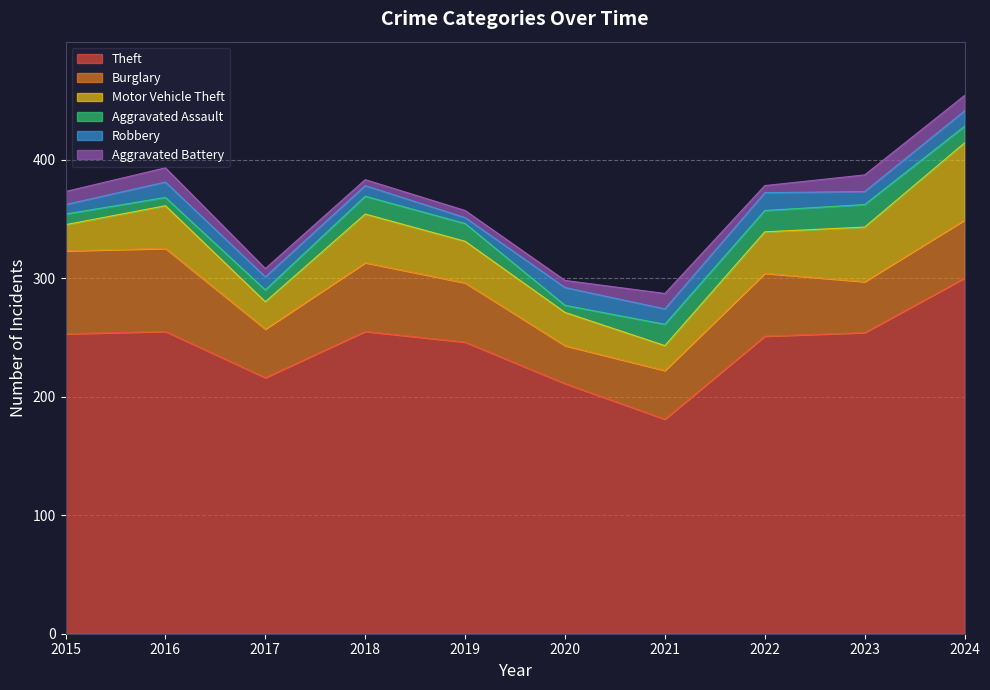

At which category is the sum across all series the highest?

2024